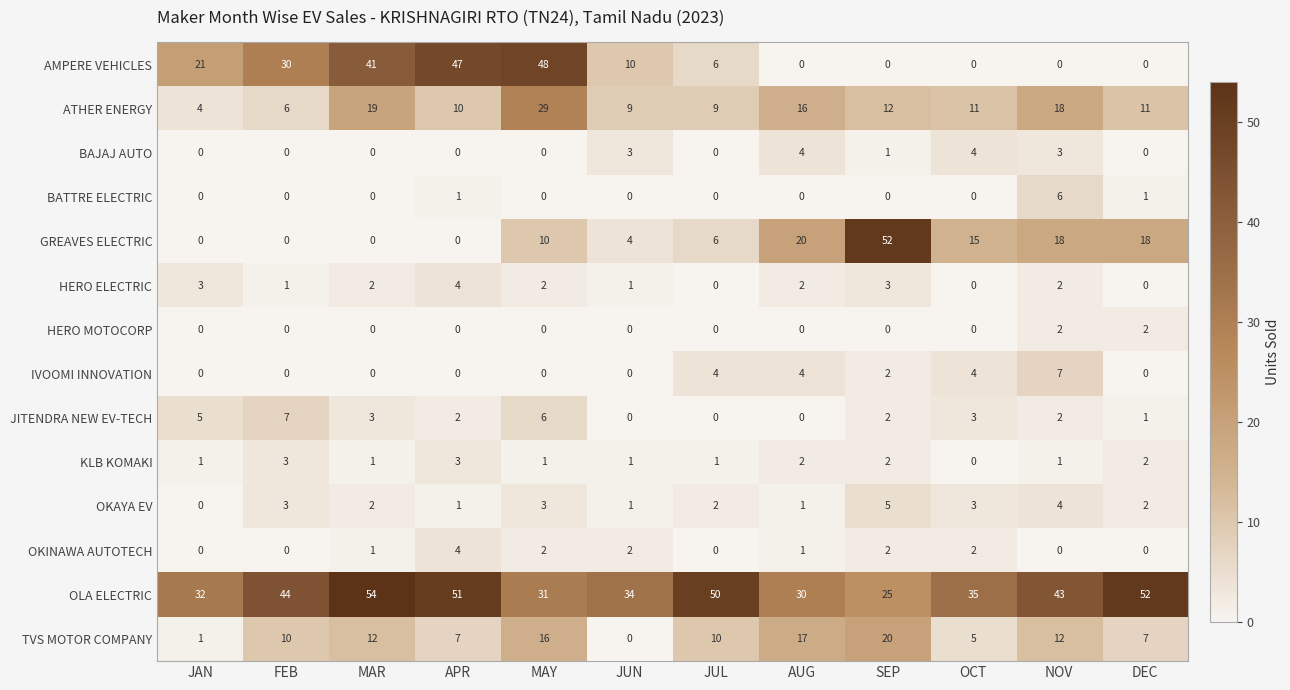

What is the sum of the OLA ELECTRIC values at JUL and AUG?

80